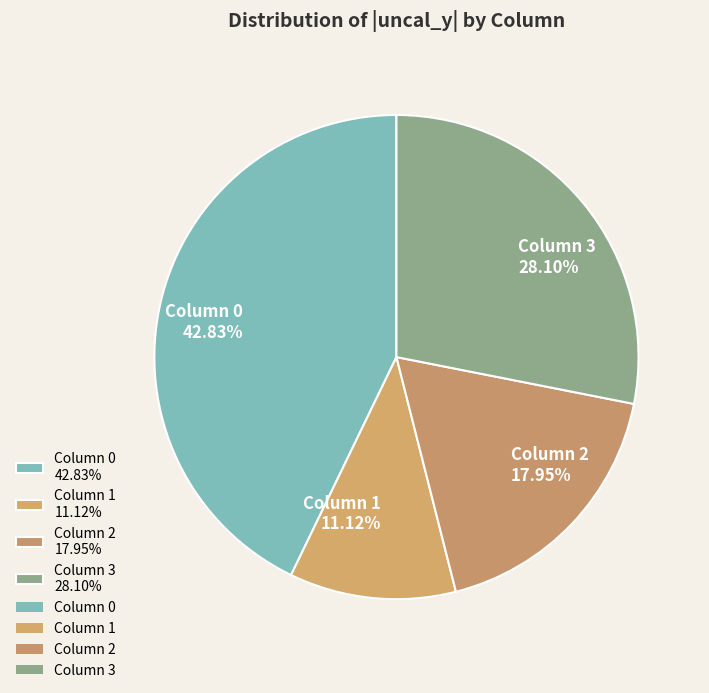

What is the ratio of the value at Column 0 42.83% to the value at Column 3 28.10%?

1.5